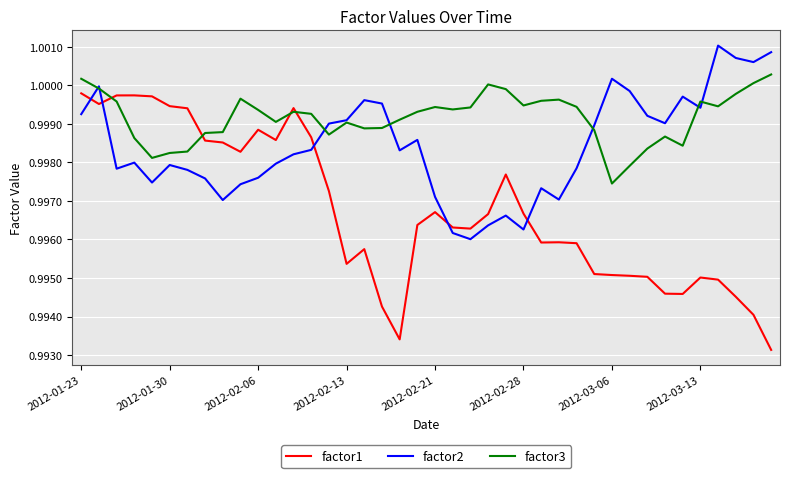

What is the sum of all factor1 values?

39.9